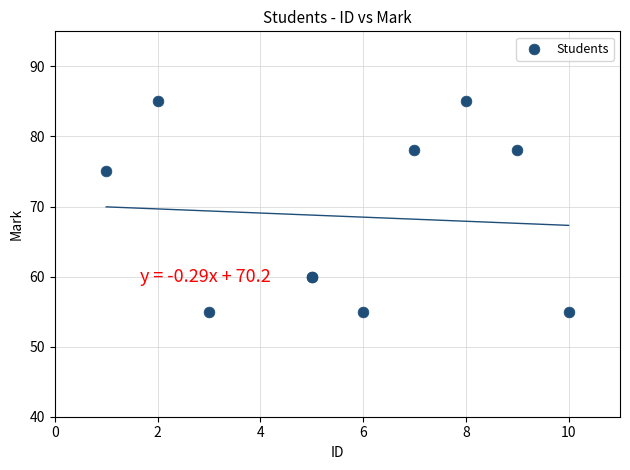

What Y value in the scatter plot is closest to 70?

75